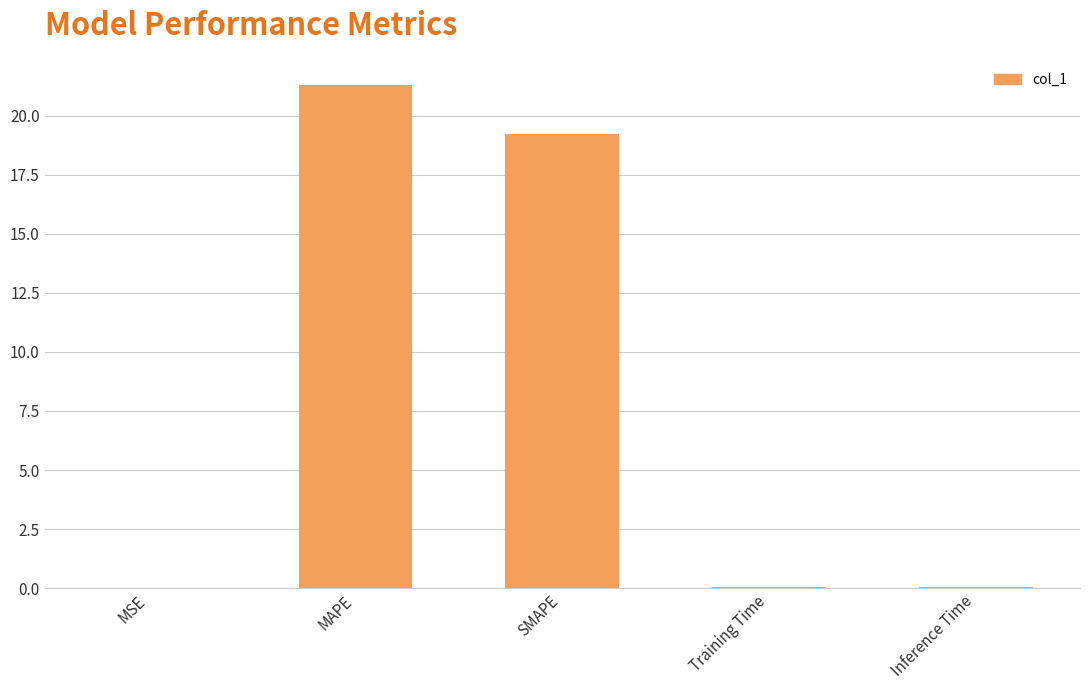

What is the sum of all values?

40.6